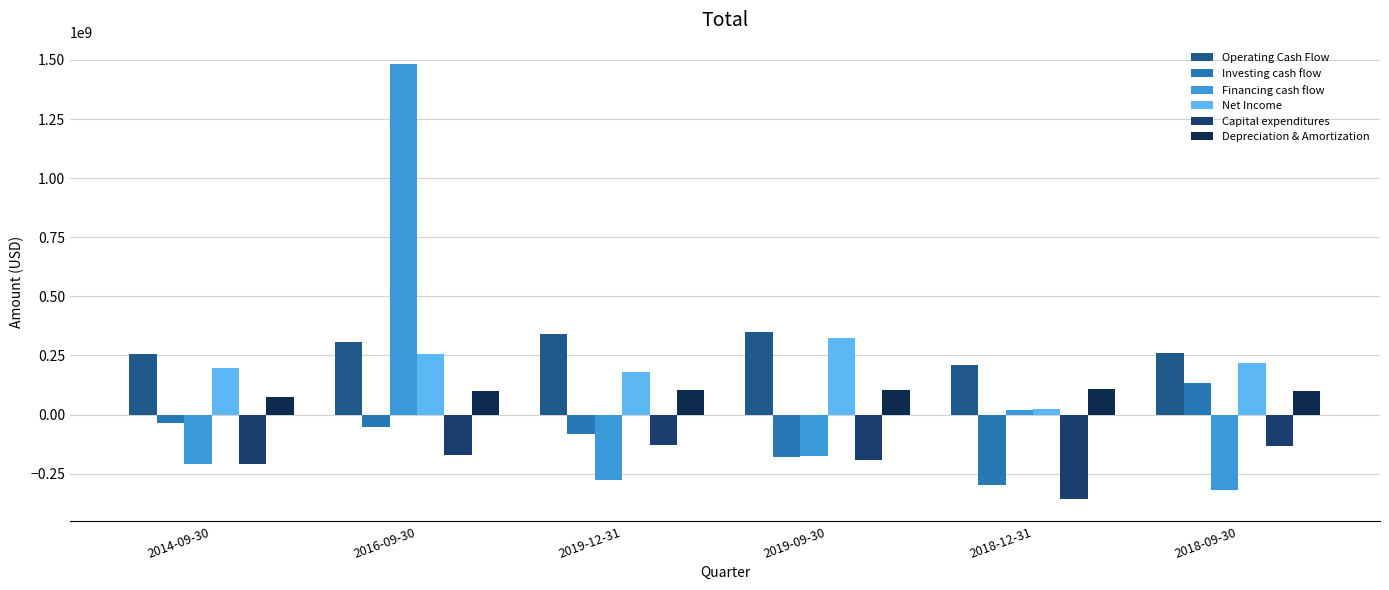

Reading left to right, transcribe all the data shown in this chart.

Operating Cash Flow: 257000000	307000000	341000000	348000000	209000000	260000000
Investing cash flow: -36000000	-51000000	-83000000	-178000000	-298000000	135000000
Financing cash flow: -209000000	1481000000	-275000000	-175000000	19000000	-319000000
Net Income: 198000000	256000000	181000000	322000000	23000000	217000000
Capital expenditures: -211000000	-172000000	-128000000	-194000000	-359000000	-131000000
Depreciation & Amortization: 75000000	101000000	106000000	106000000	108000000	99000000